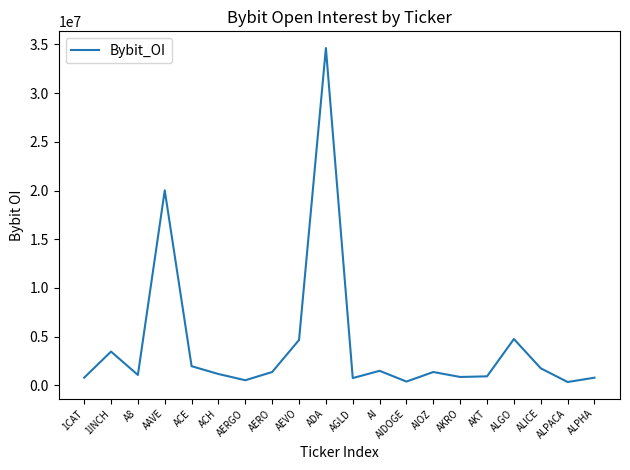

True or false: the data shows 1367297 at AERO.

True